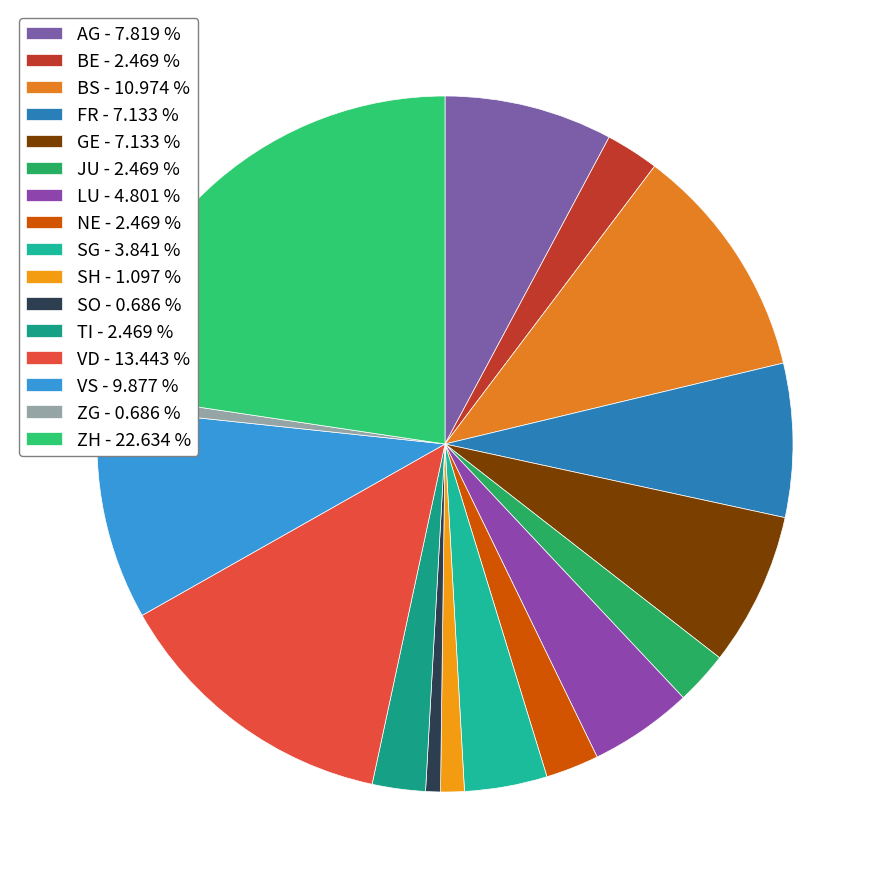

True or false: AG accounts for 8% of the total.

True